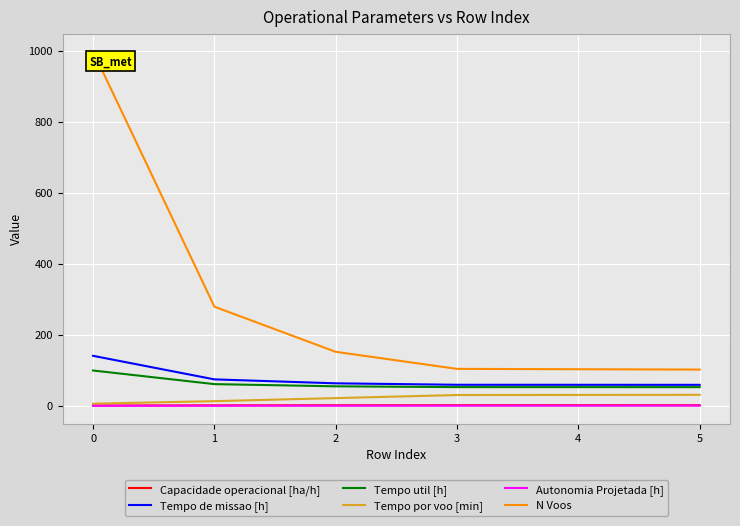

True or false: N Voos has a value of 998.0 at 0.

True